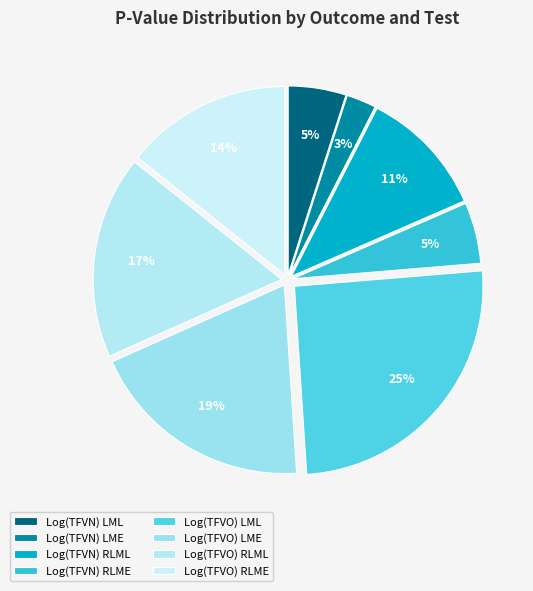

How many slices are in this pie chart?

8